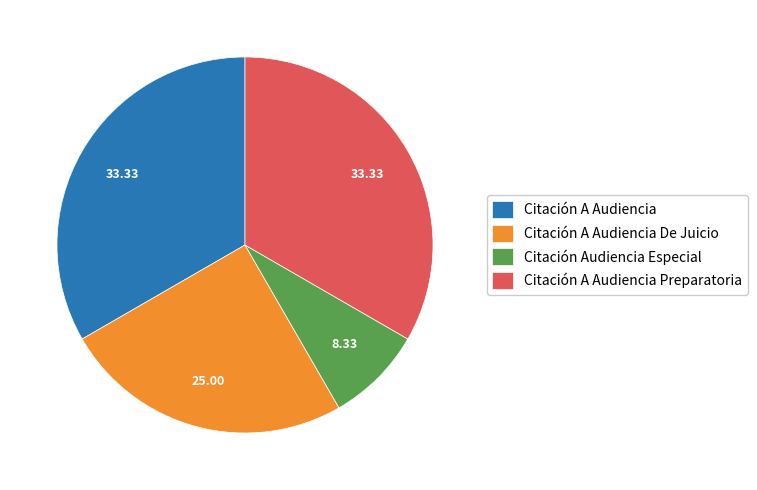

Is the sum of Citación A Audiencia De Juicio and Citación A Audiencia Preparatoria greater than half?

Yes